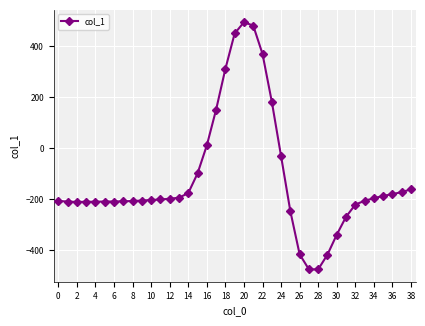

What is the maximum value shown in the chart?

494